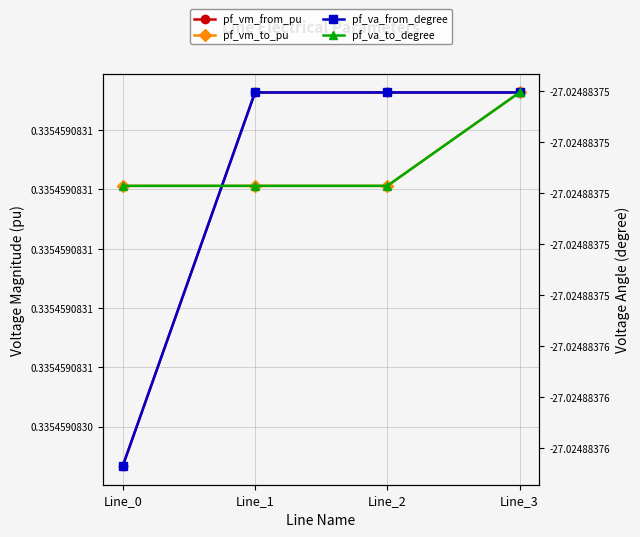

Which series has the largest range (max minus min)?

pf_va_from_degree